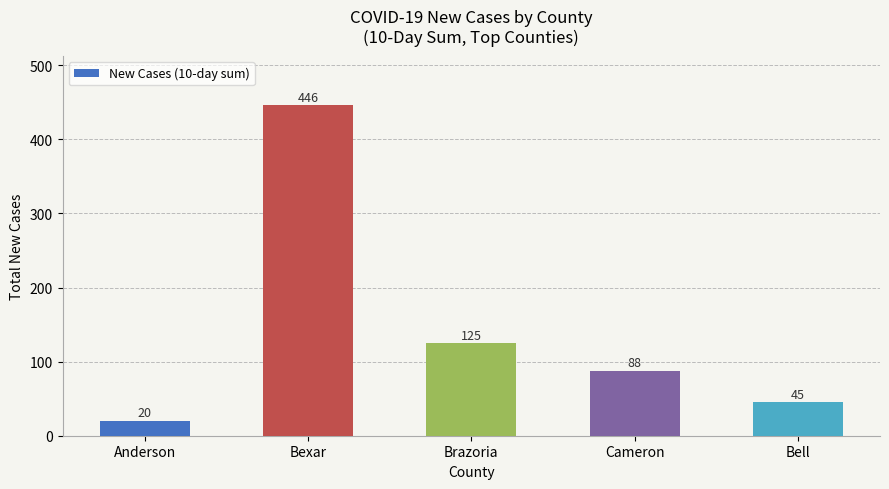

Reading left to right, list all the values displayed in this chart.

Anderson=20	Bexar=446	Brazoria=125	Cameron=88	Bell=45